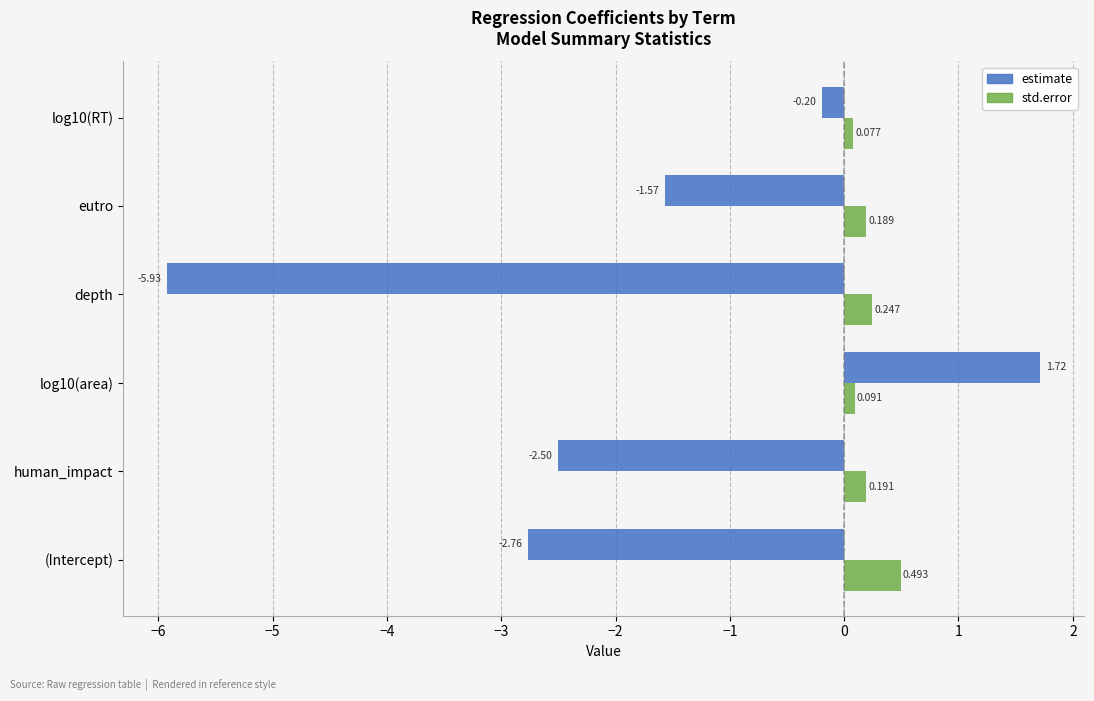

Is the value of std.error at depth greater than the value of estimate at log10(area)?

No